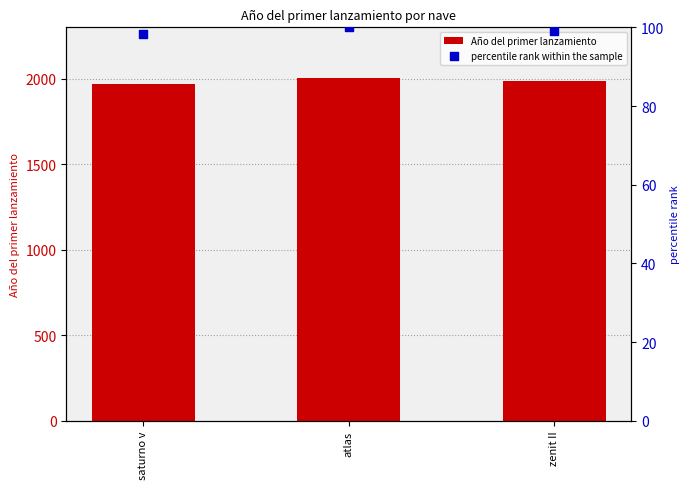

What are all the series names shown in the legend?

Año del primer lanzamiento, percentile rank within the sample